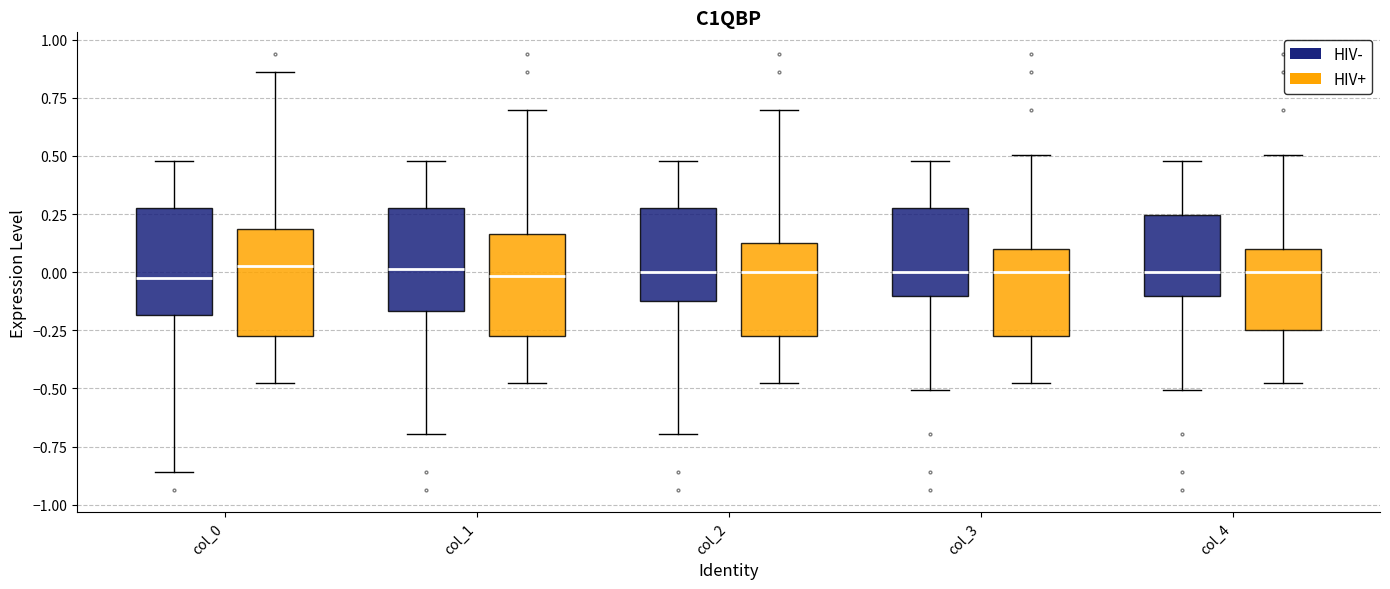

Where is the lower edge of the box for col_1 (HIV-) on the y-axis? The values are not printed on the chart, so give them approximately, as read against the axis.

-0.15